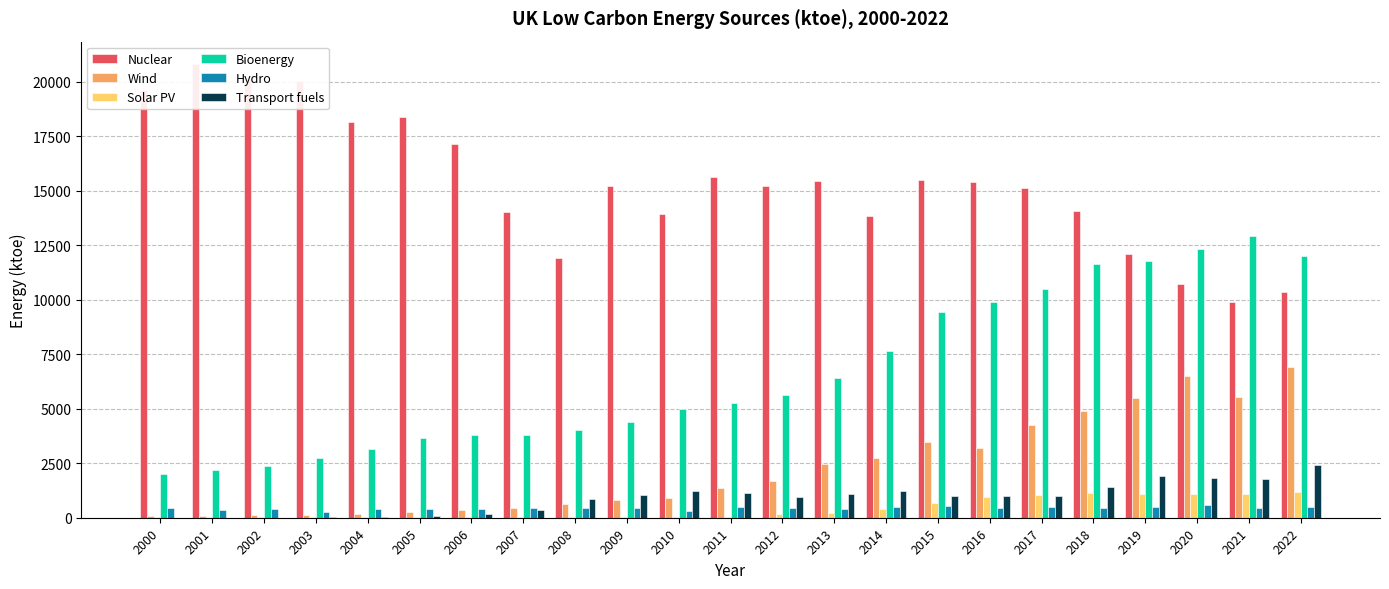

What is the difference between the Hydro values at 2002 and 2005?

11.5